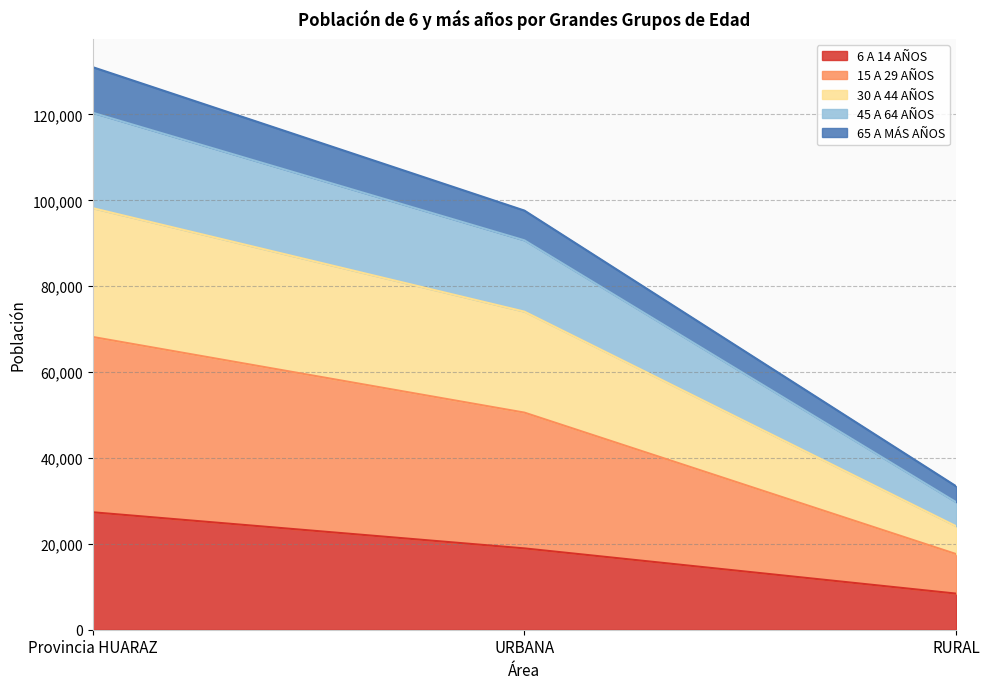

True or false: 6 A 14 AÑOS has a value of 18944 at URBANA.

True